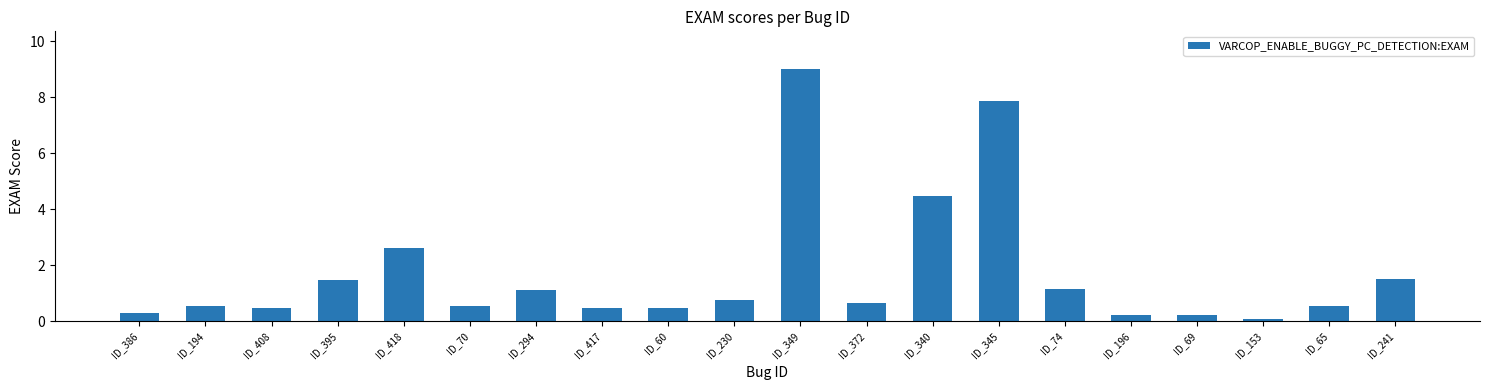

At which category does the chart reach its minimum across all series?

ID_153